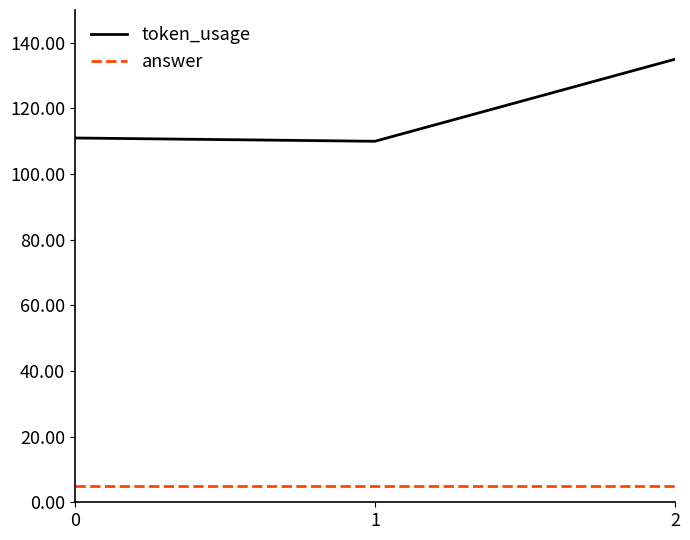

True or false: token_usage has a value of 135 at 2.

True